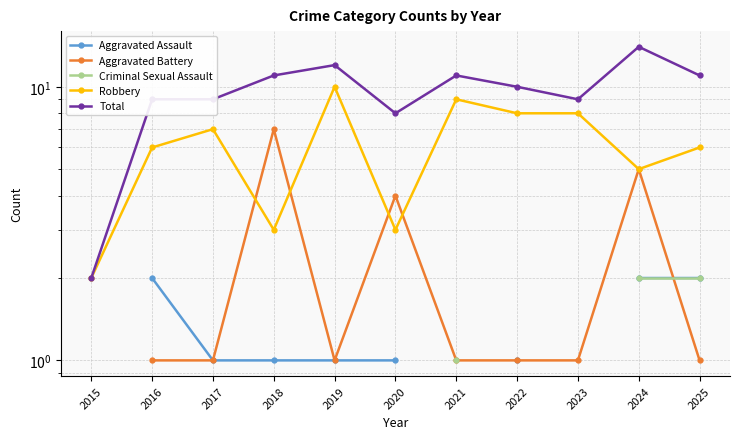

What is the value of the Aggravated Assault point at the 2nd from the left?

2.0